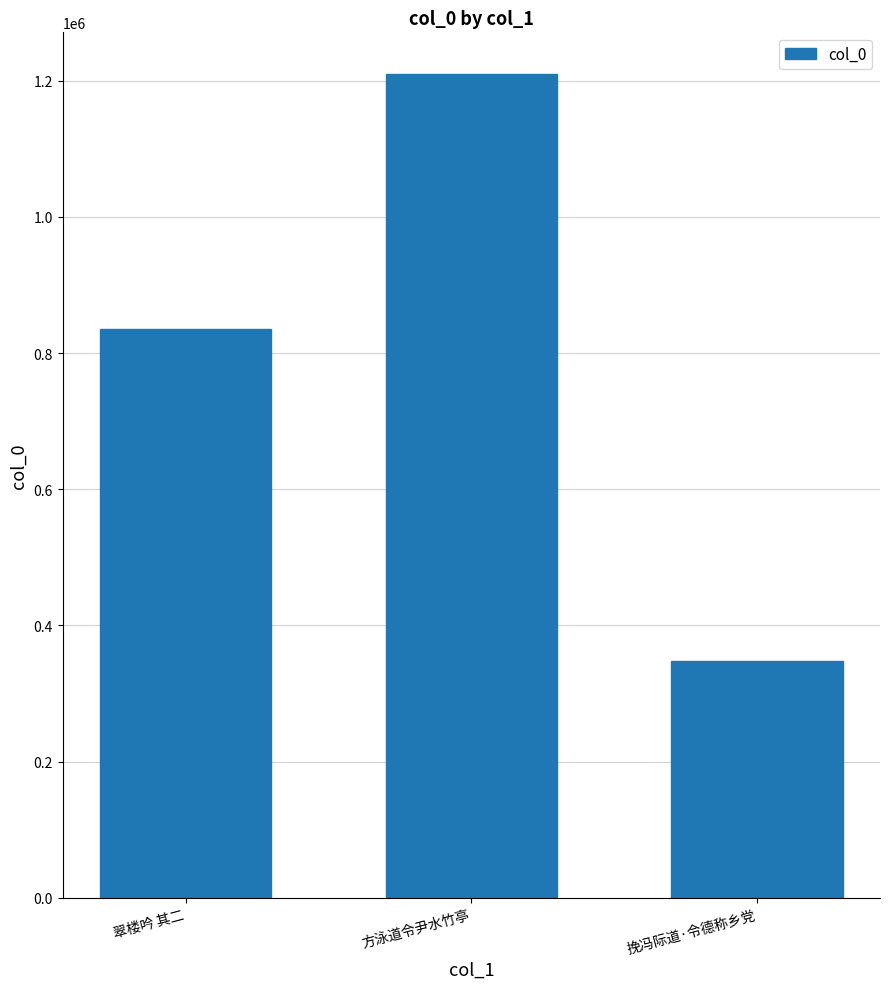

Between 挽冯际道·令德称乡党 and 翠楼吟 其二, which is larger?

翠楼吟 其二